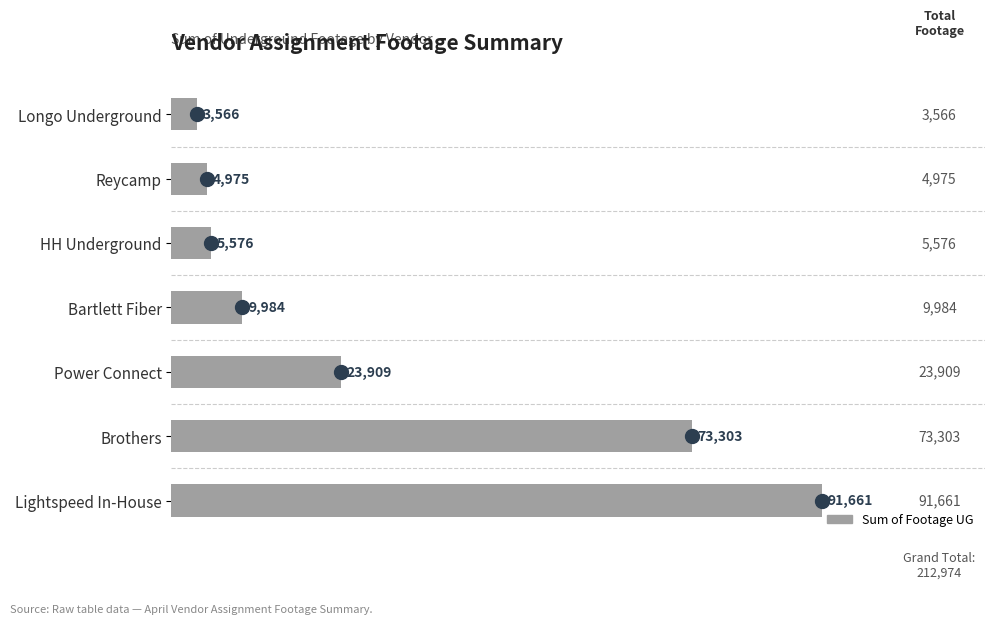

What is the smallest value displayed?

3566